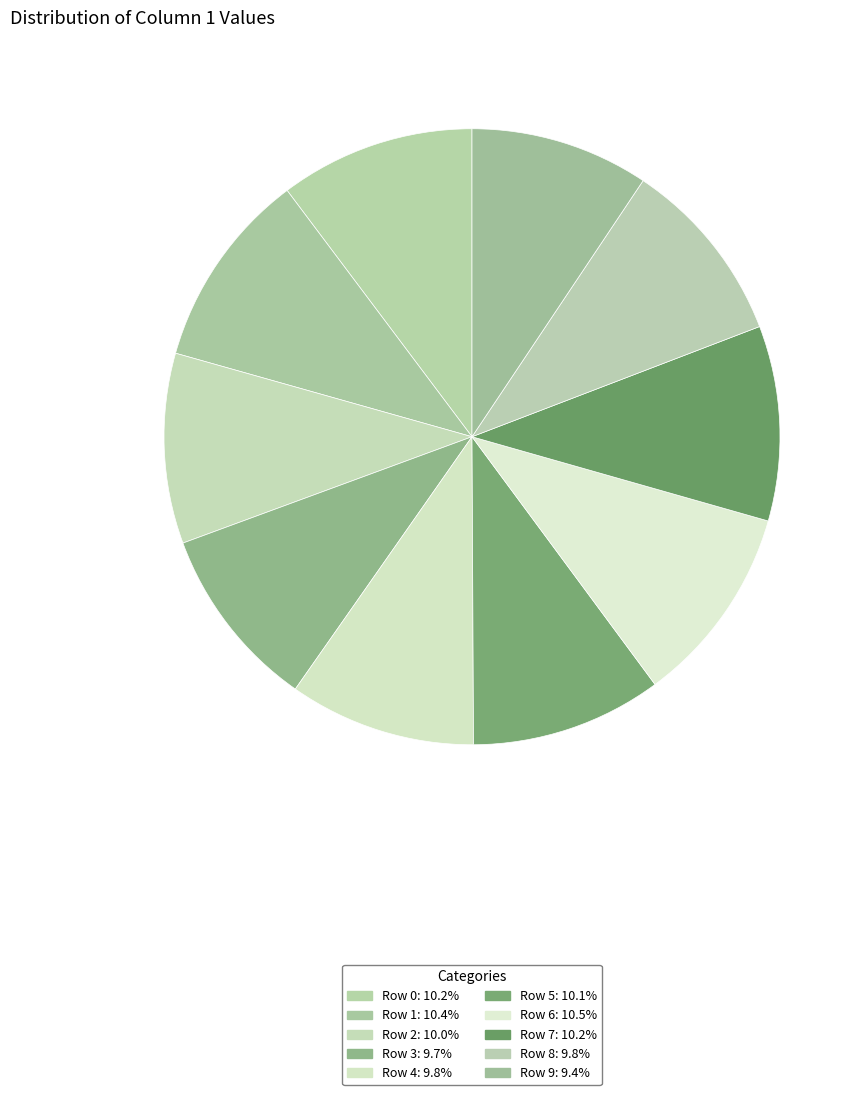

How many segments does this pie chart have?

10